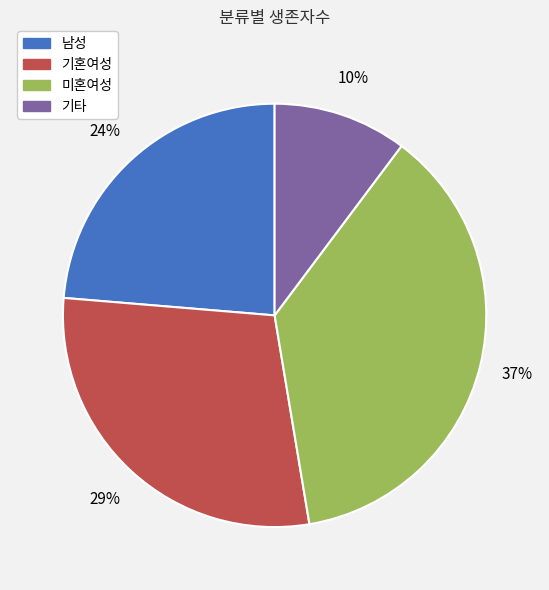

True or false: 미혼여성 accounts for 49% of the total.

False